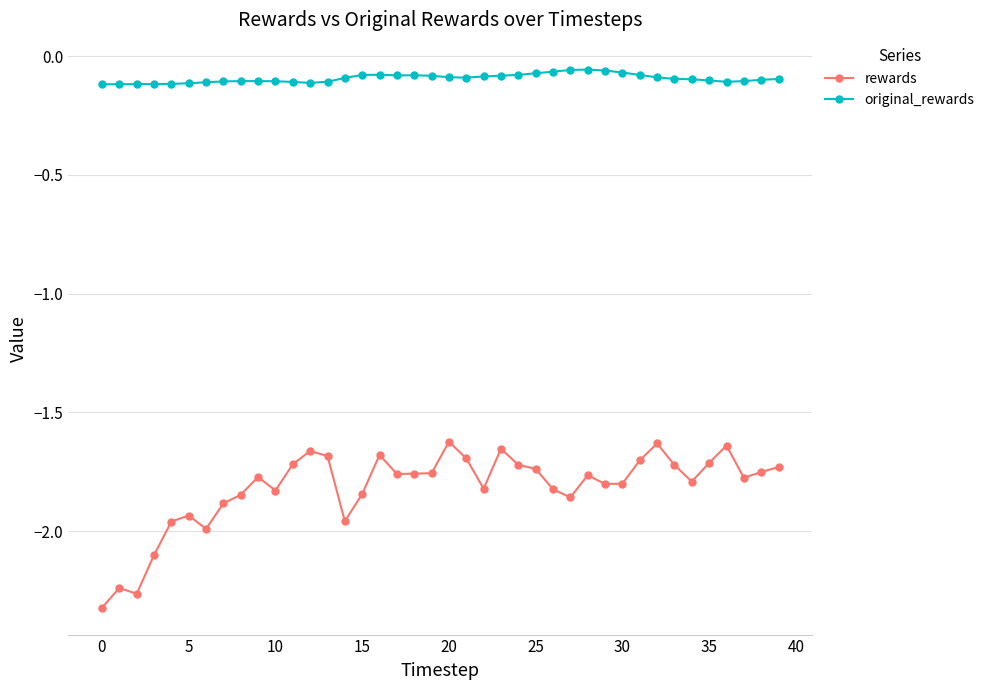

In original_rewards, how many points are lower than both neighbors (excluding endpoints)?

4